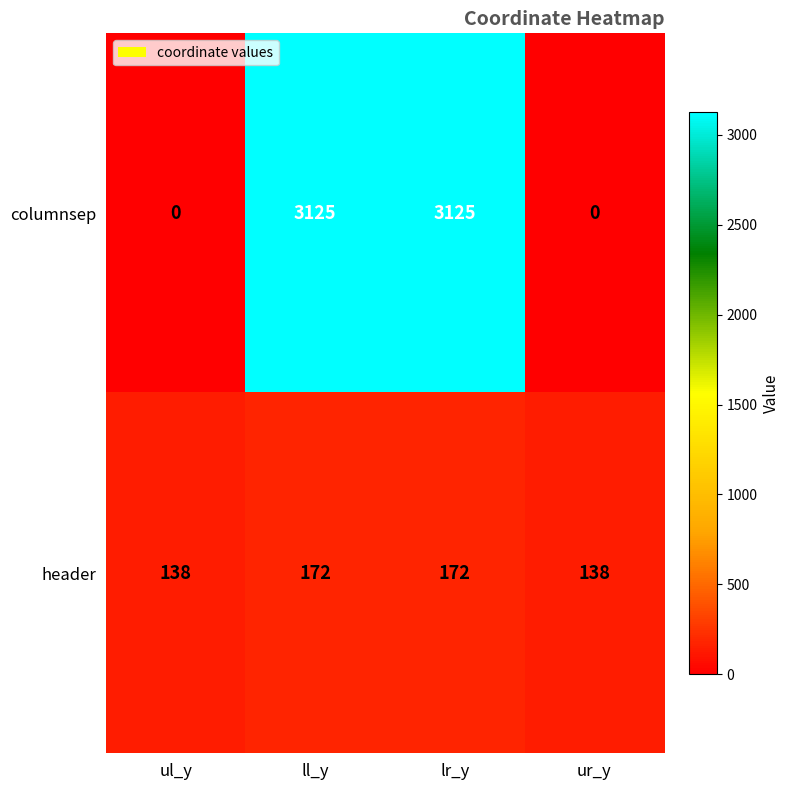

What is the average value of the header series?

155